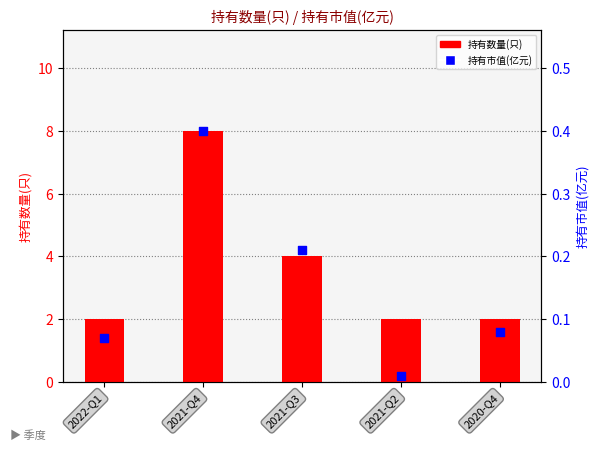

At which category is the sum across all series the highest?

2021-Q4